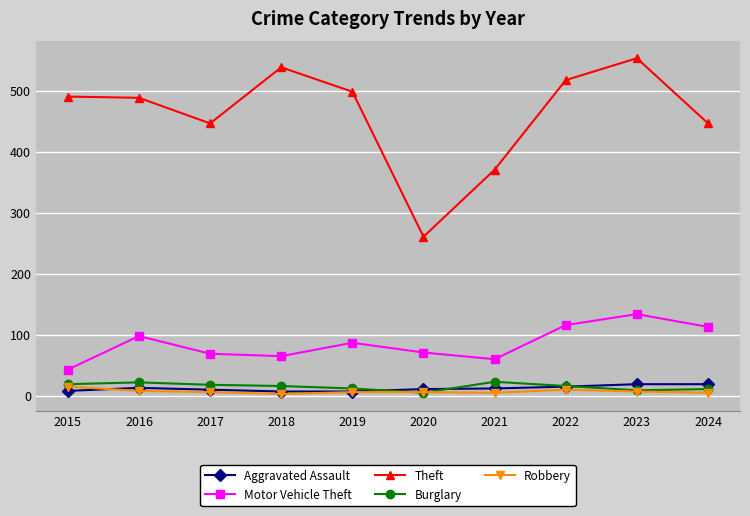

True or false: Robbery and Motor Vehicle Theft cross at least once.

False